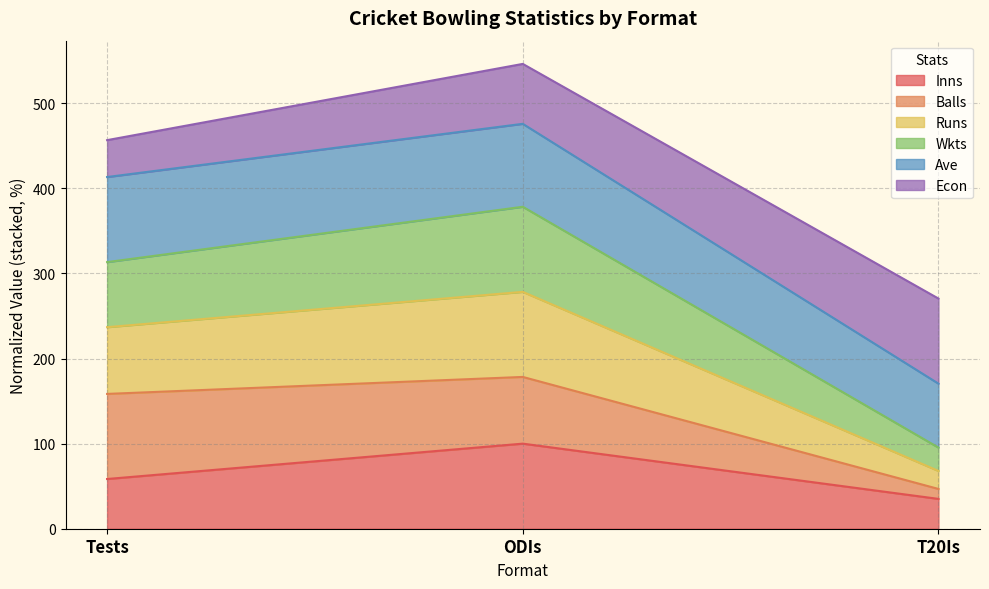

What value does the Inns series have at ODIs?

100.0